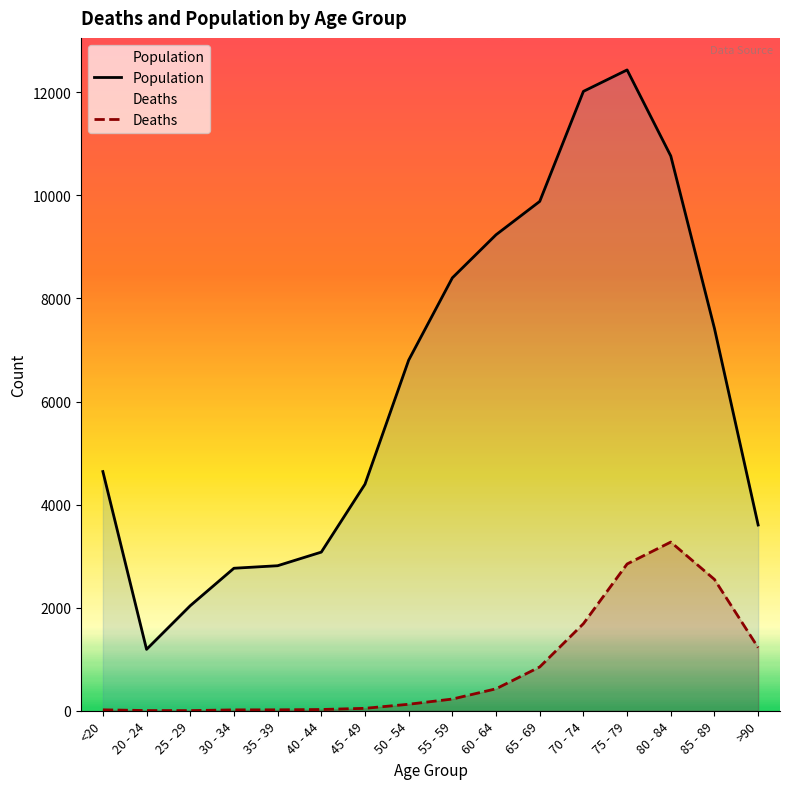

Rank the series by their maximum value, from highest to lowest.

Population, Deaths